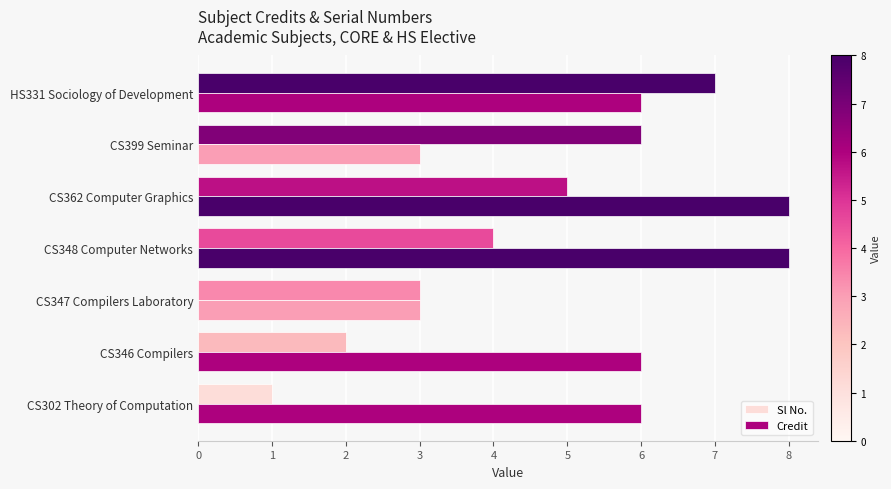

Reading left to right, list all the values displayed in this chart.

Sl No.: 1	2	3	4	5	6	7
Credit: 6	6	3	8	8	3	6